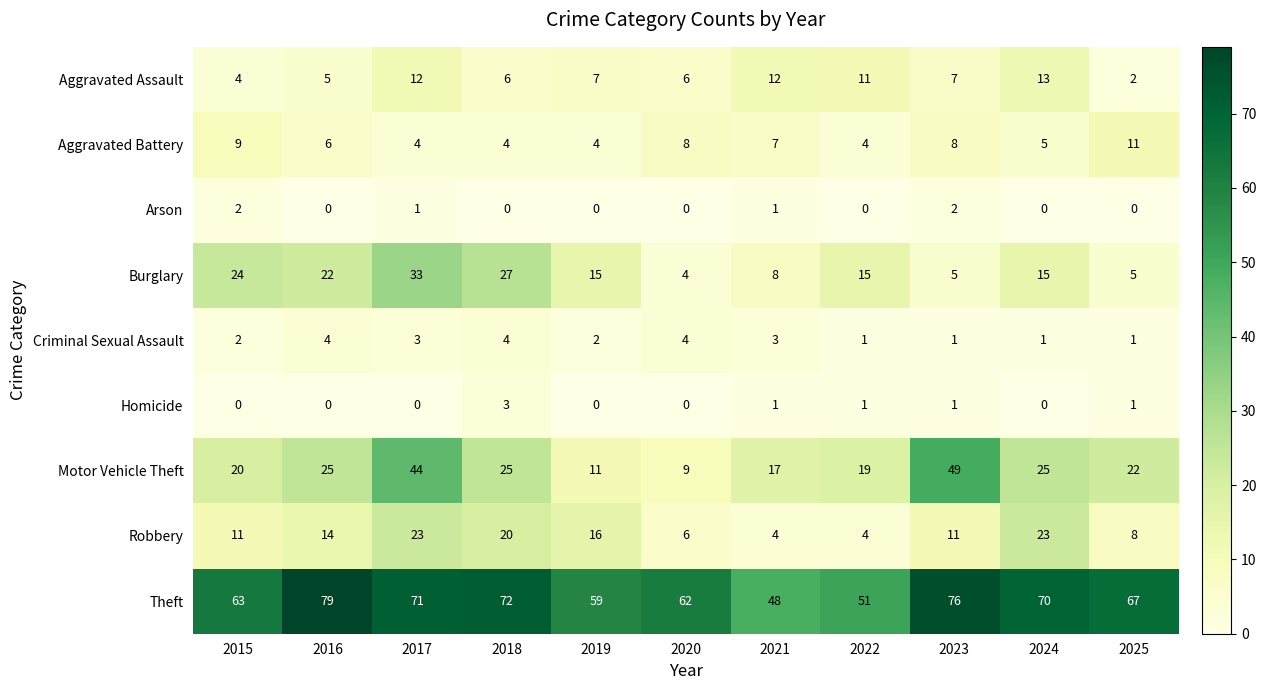

How many Aggravated Battery values are between 4 and 8?

9